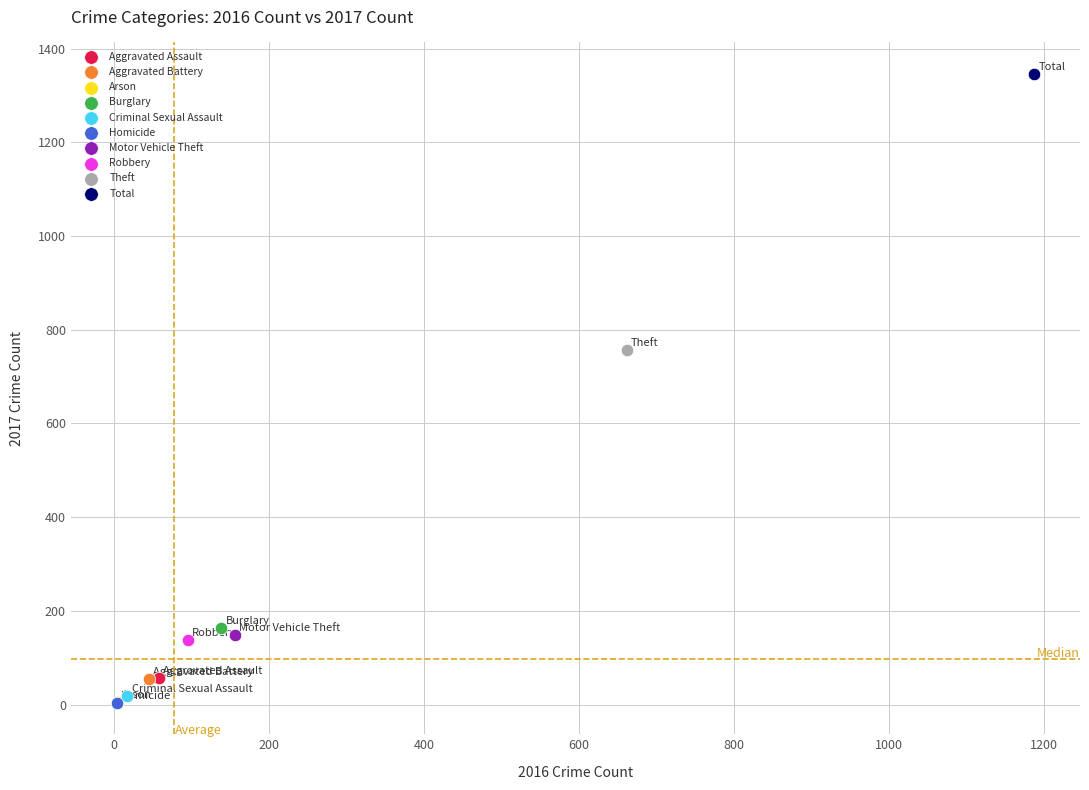

What are all the series names shown in the legend?

Aggravated Assault, Aggravated Battery, Arson, Burglary, Criminal Sexual Assault, Homicide, Motor Vehicle Theft, Robbery, Theft, Total